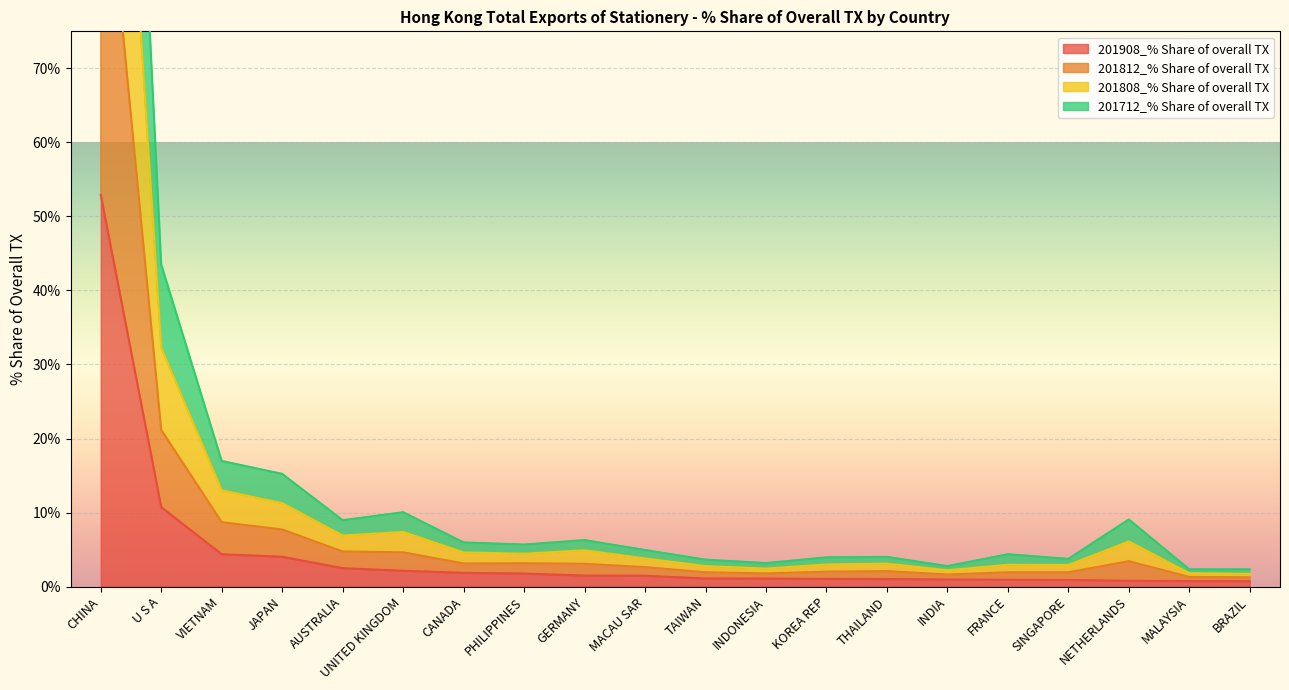

Which category has the lowest value across all series?

BRAZIL